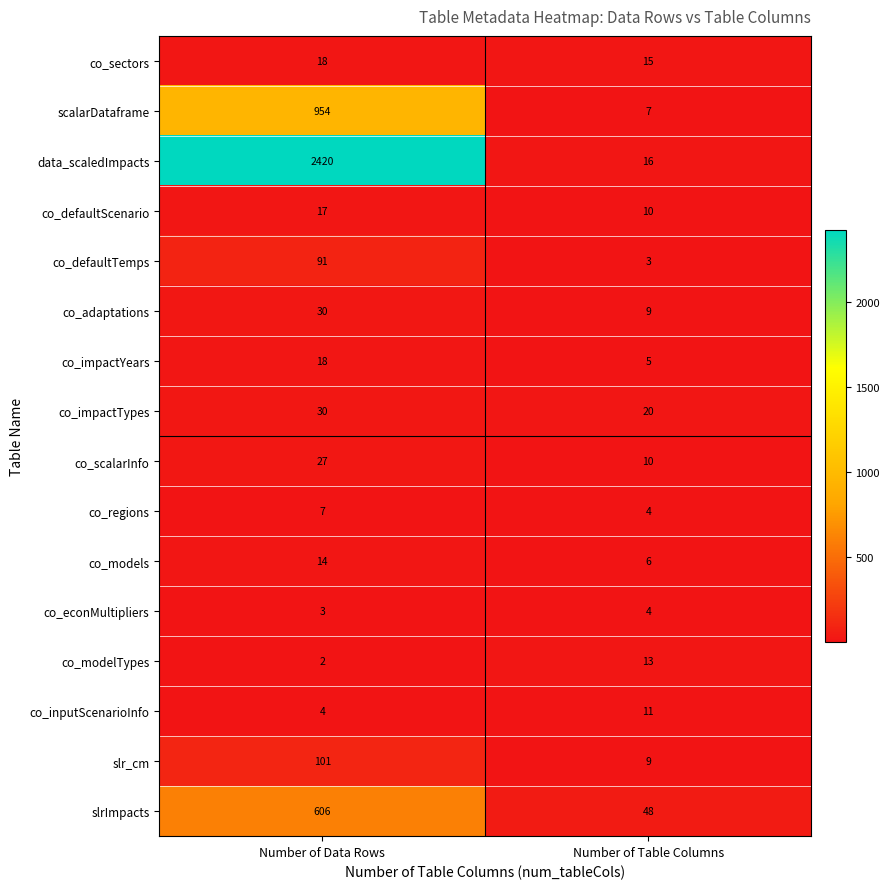

What is the sum of all co_adaptations values?

39